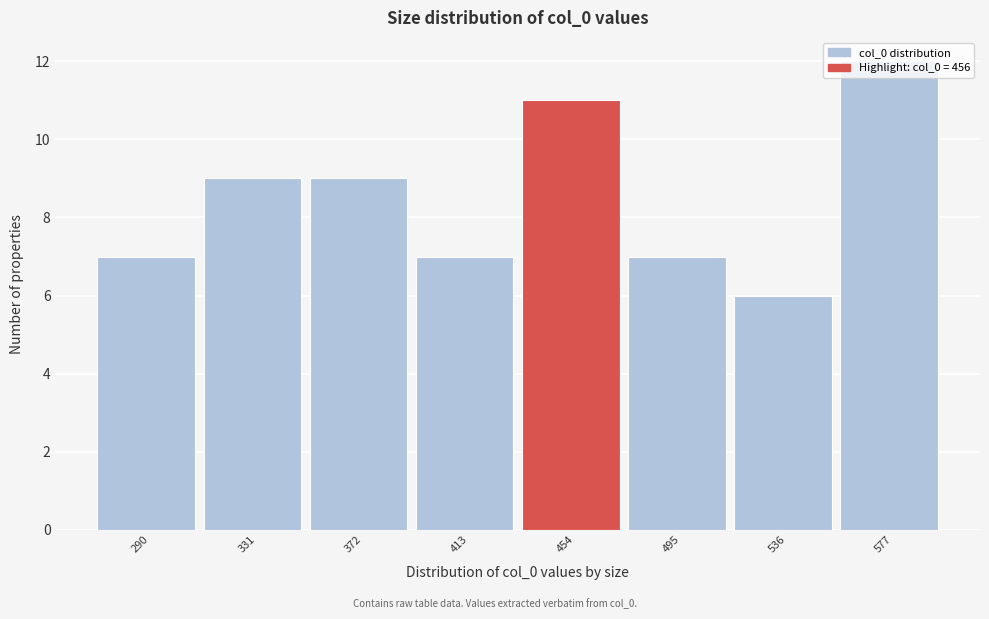

Approximately how many times larger is the value at 577 compared to 413?

1.7